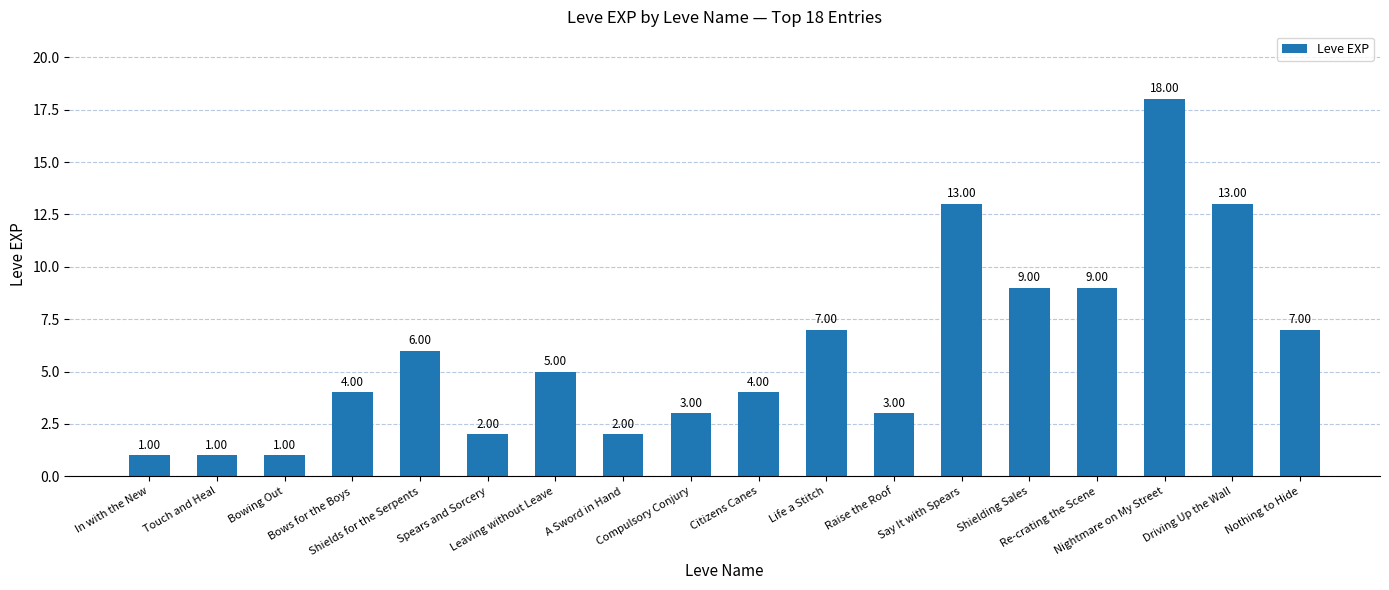

Approximately how many times larger is the value at Citizens Canes compared to Touch and Heal?

4.0